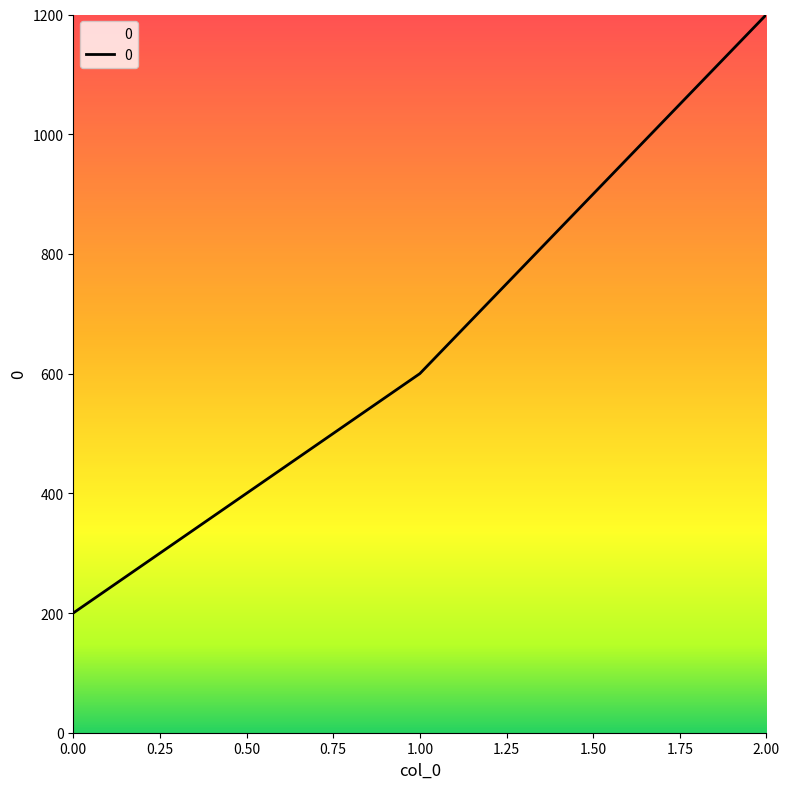

How many distinct data groups are displayed?

1